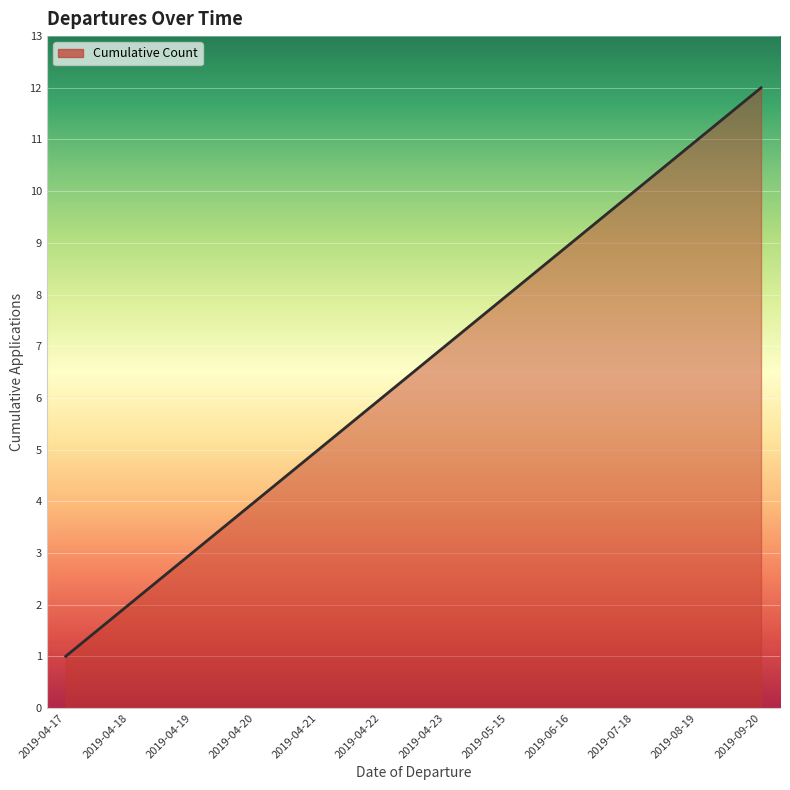

What is the ratio of the value at 2019-09-20 to the value at 2019-05-15?

1.5